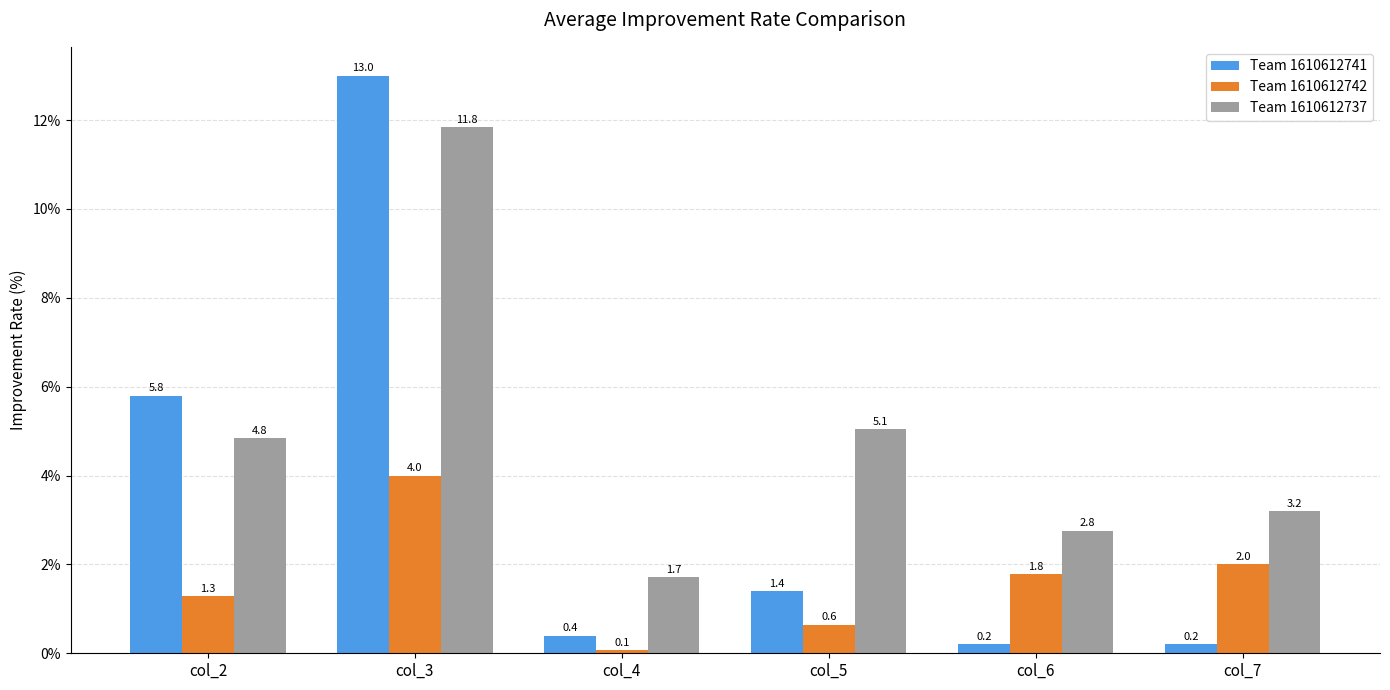

Which series has the widest spread of values?

Team 1610612741